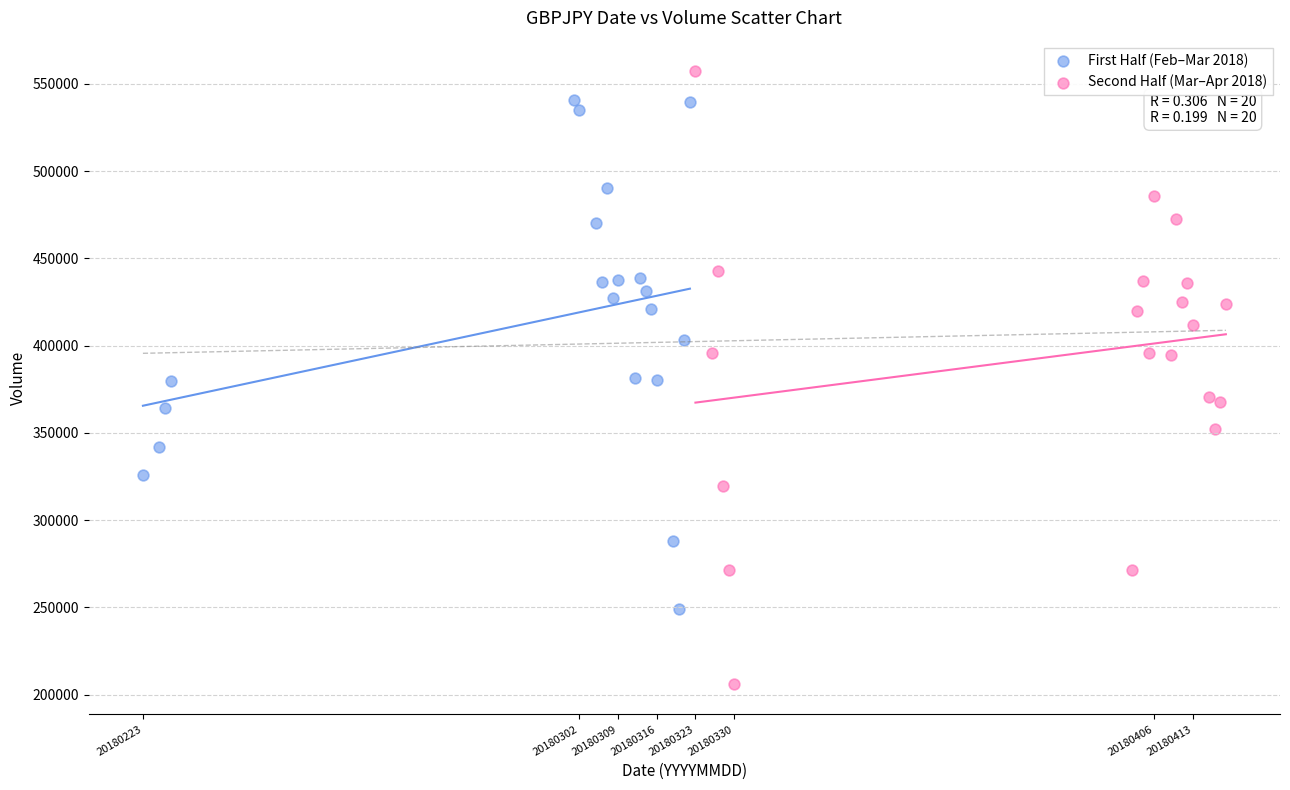

Which series reaches the maximum Y coordinate?

Second Half (Mar–Apr 2018)